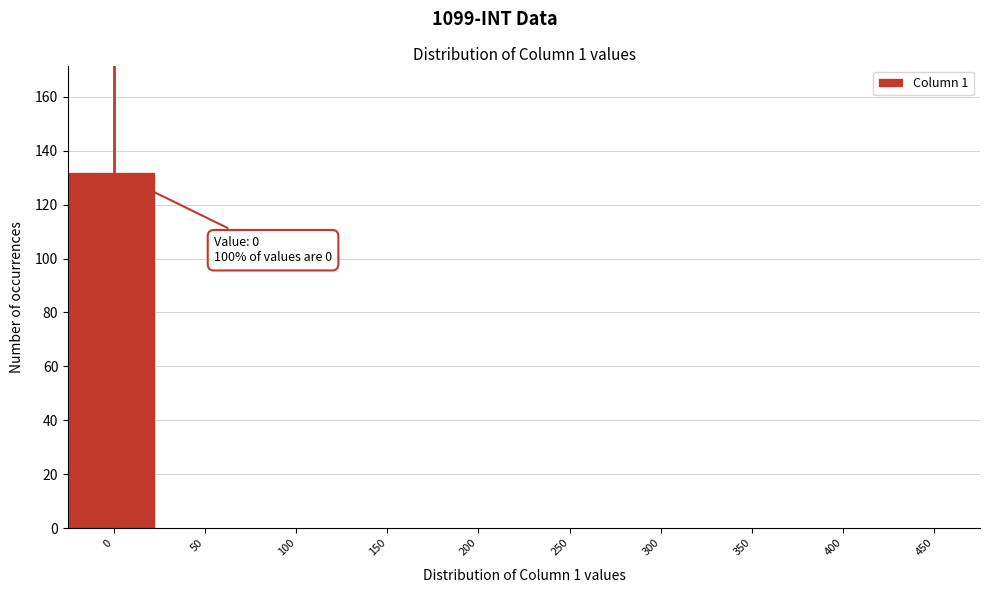

Reading left to right, list all the values displayed in this chart.

0=132	50=0	100=0	150=0	200=0	250=0	300=0	350=0	400=0	450=0